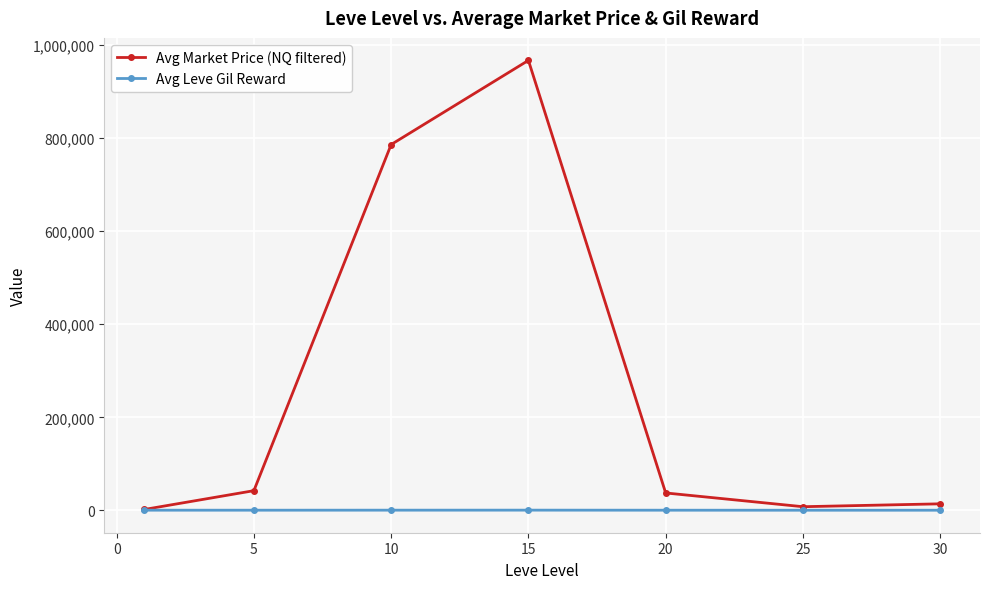

Which series has the largest total across all categories?

Avg Market Price (NQ filtered)